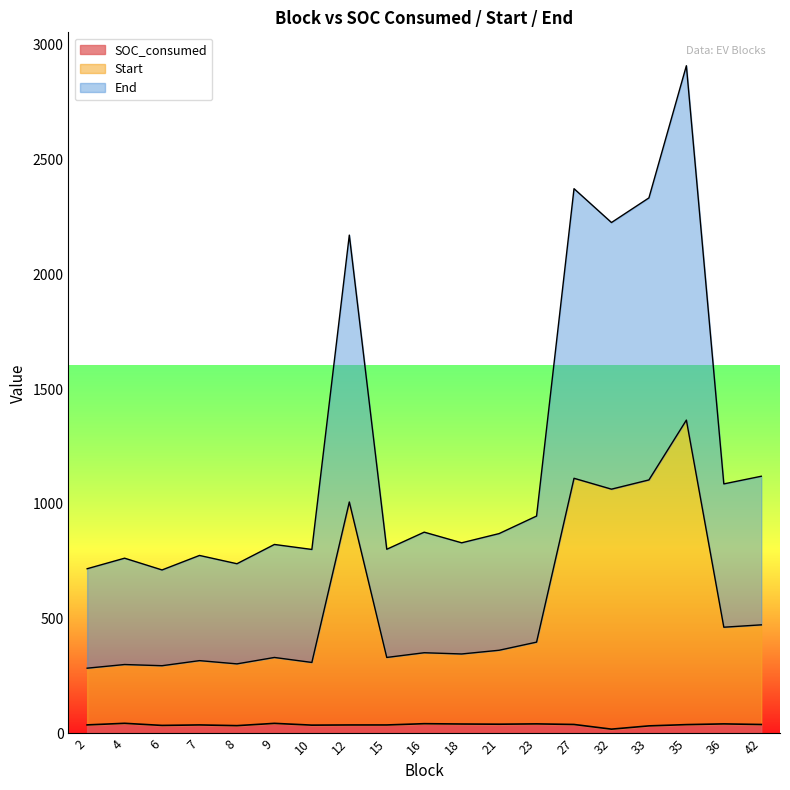

Where does the SOC_consumed series first go above 38?

4